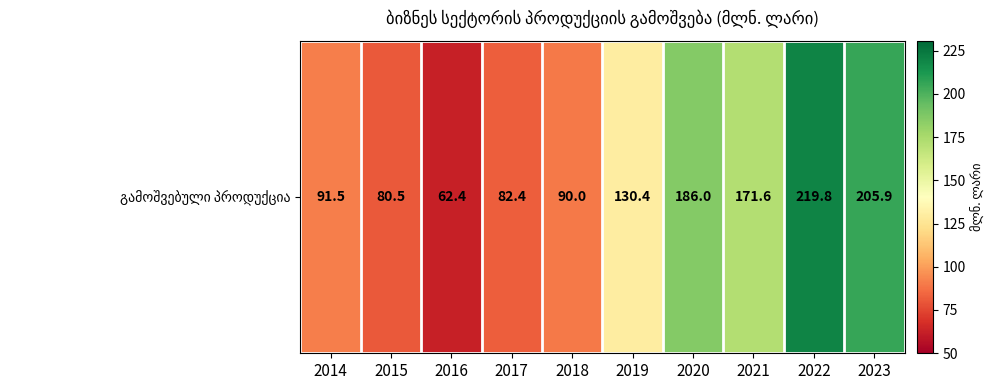

Which label corresponds to the largest value in the chart?

2022